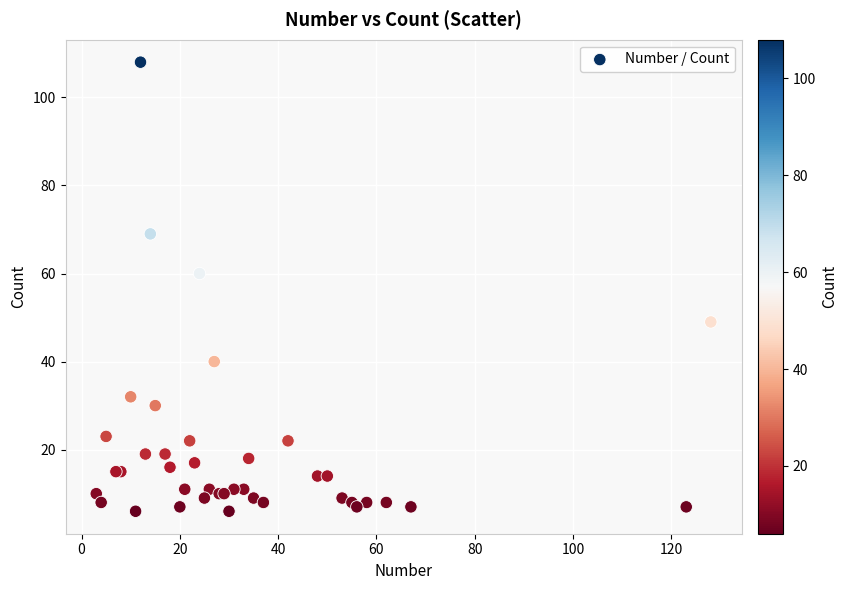

What Y value in the scatter plot is closest to 57?

60